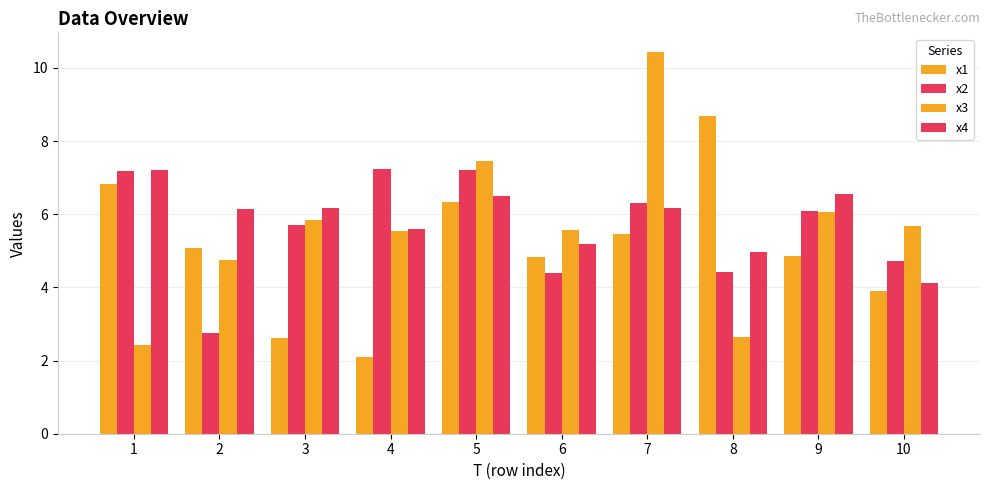

At how many categories does at least one series exceed 2?

10